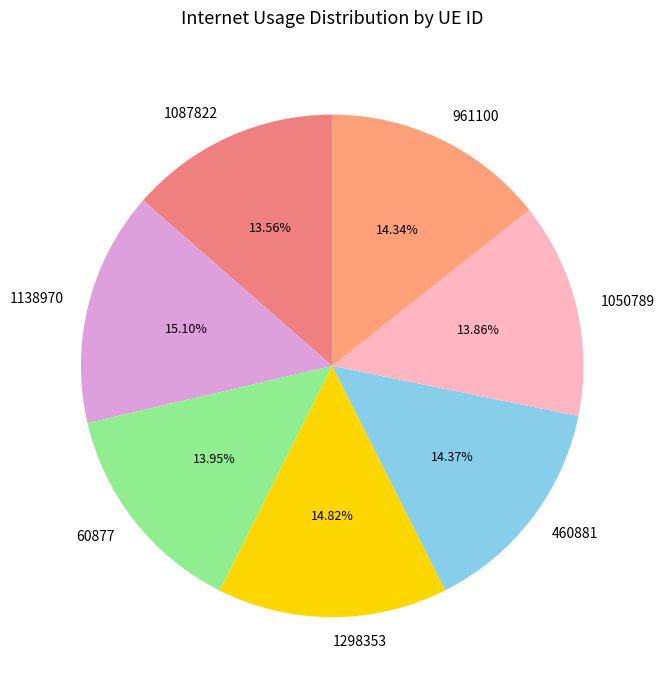

Does 1050789 represent more than half of the total?

No